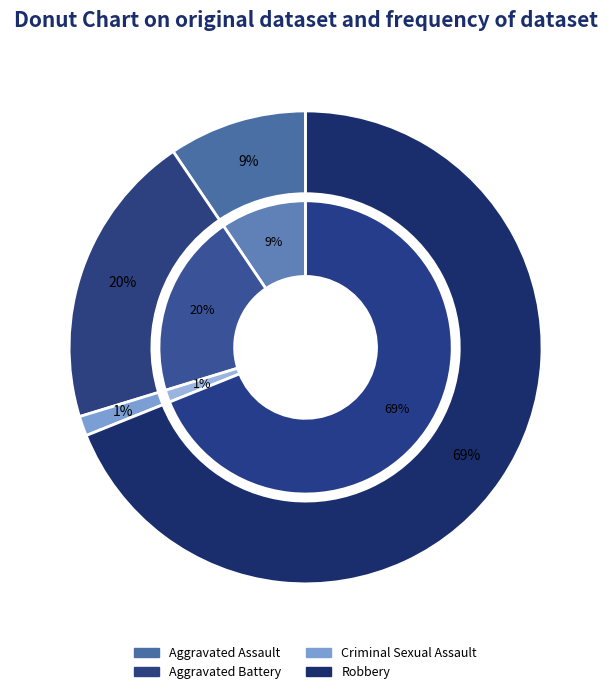

What is the ratio of the value at Robbery to the value at Aggravated Battery?

3.4